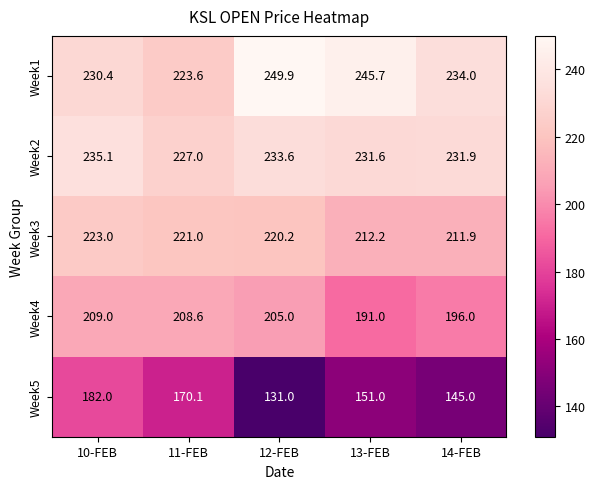

Reading left to right, what are all the values shown in this chart?

Week1: 10-FEB=230.4	11-FEB=223.6	12-FEB=249.9	13-FEB=245.7	14-FEB=234.0
Week2: 10-FEB=235.1	11-FEB=227.0	12-FEB=233.6	13-FEB=231.6	14-FEB=231.9
Week3: 10-FEB=223.0	11-FEB=221.0	12-FEB=220.2	13-FEB=212.2	14-FEB=211.9
Week4: 10-FEB=209.0	11-FEB=208.6	12-FEB=205.0	13-FEB=191.0	14-FEB=196.0
Week5: 10-FEB=182.0	11-FEB=170.1	12-FEB=131.0	13-FEB=151.0	14-FEB=145.0